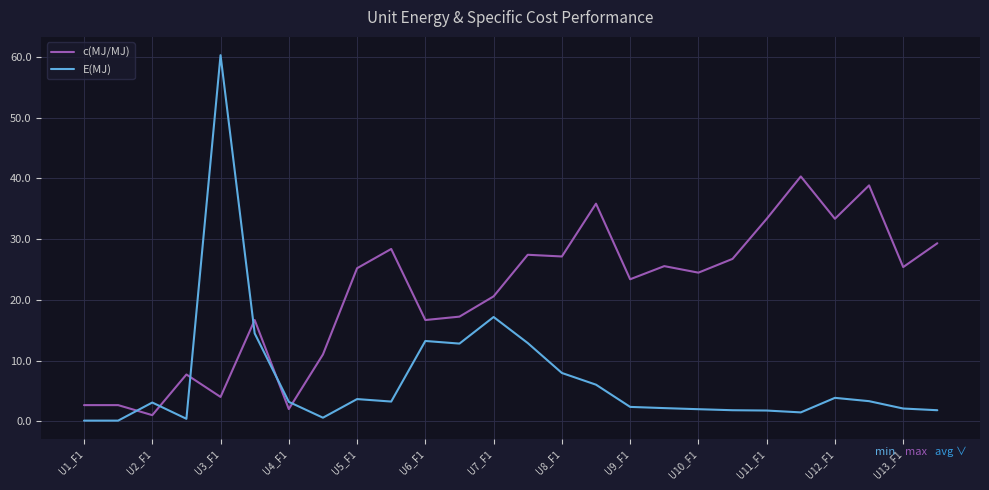

Rank the series by their average value, from highest to lowest.

c(MJ/MJ), E(MJ)